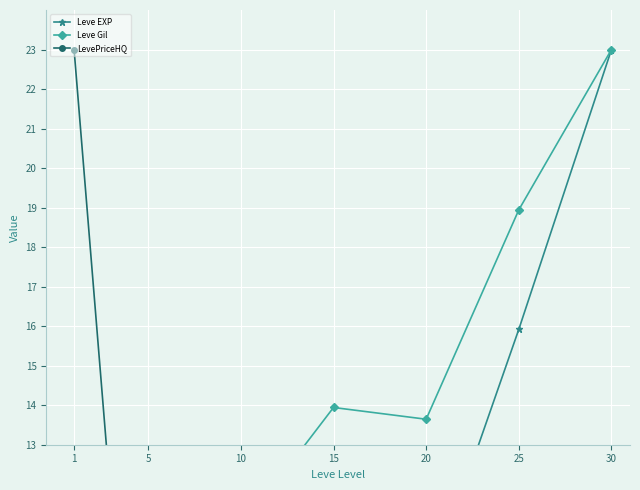

Reading left to right, transcribe all the data shown in this chart.

Leve EXP: 0.4	2.8	3.9	7.1	9.2	15.9	23.0
Leve Gil: 8.2	10.1	10.9	13.9	13.6	18.9	23.0
LevePriceHQ: 23.0	0.0	0.8	0.0	0.0	0.0	0.0